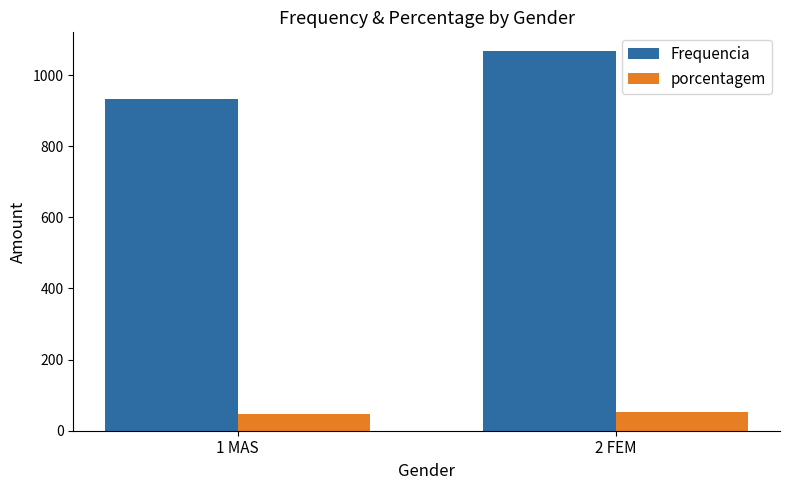

What is the sum of all porcentagem values?

100.0